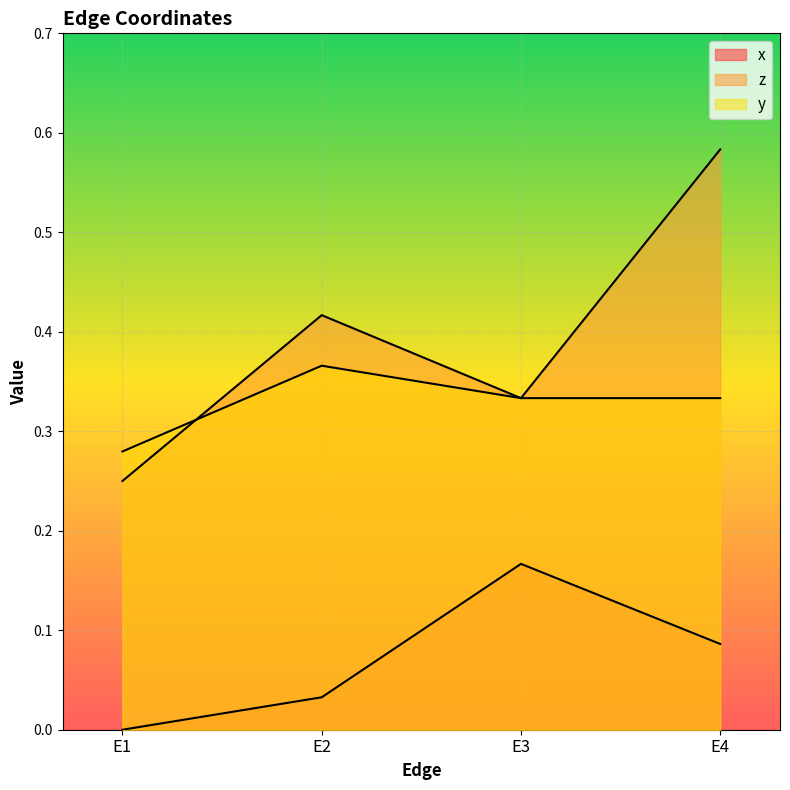

Where is the first local maximum for y?

E2